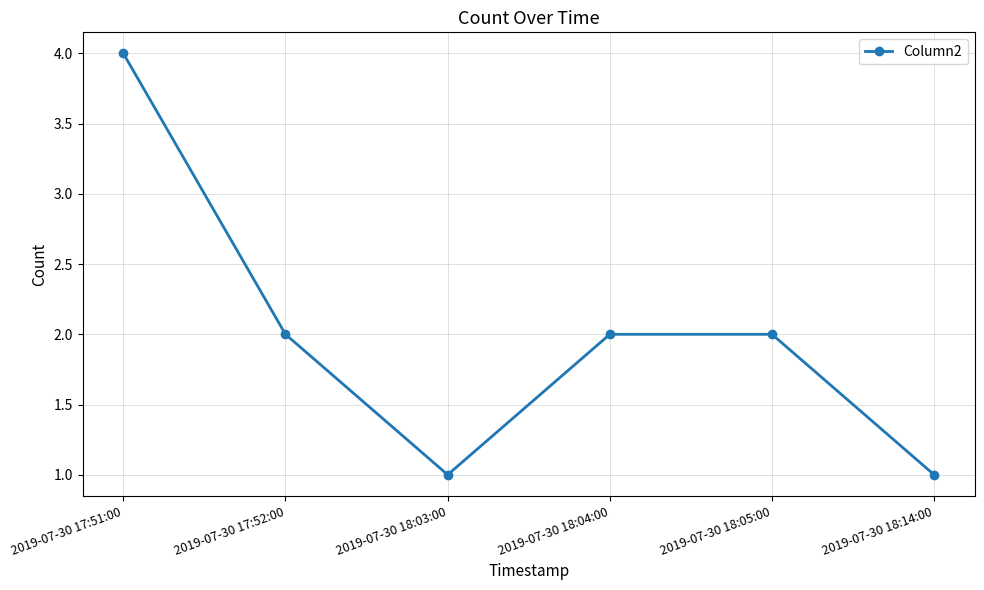

What is the difference between the maximum and second lowest values?

3